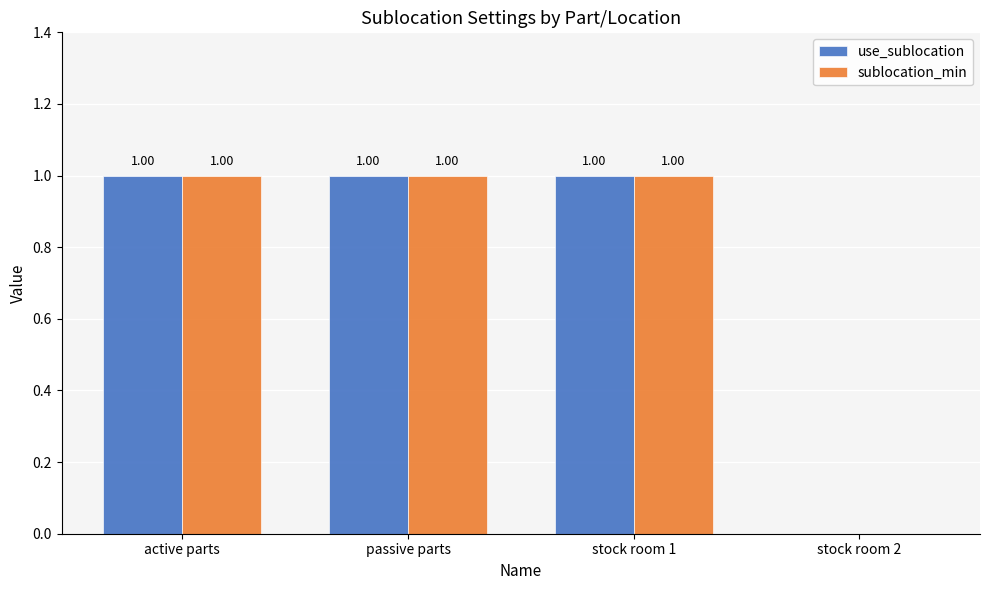

What is the sum of all sublocation_min values?

3